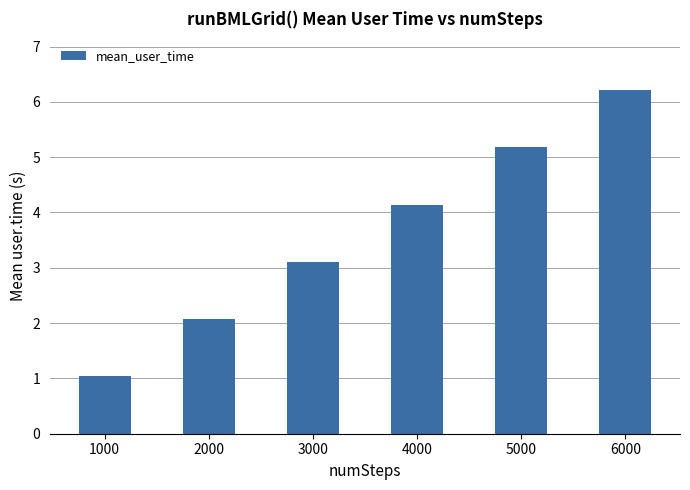

Reading left to right, list all the values displayed in this chart.

1.0	2.1	3.1	4.1	5.2	6.2